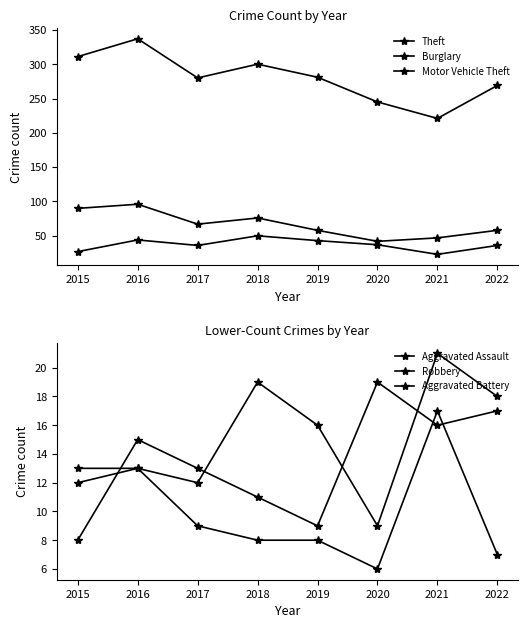

What is the maximum value shown in the chart?

337